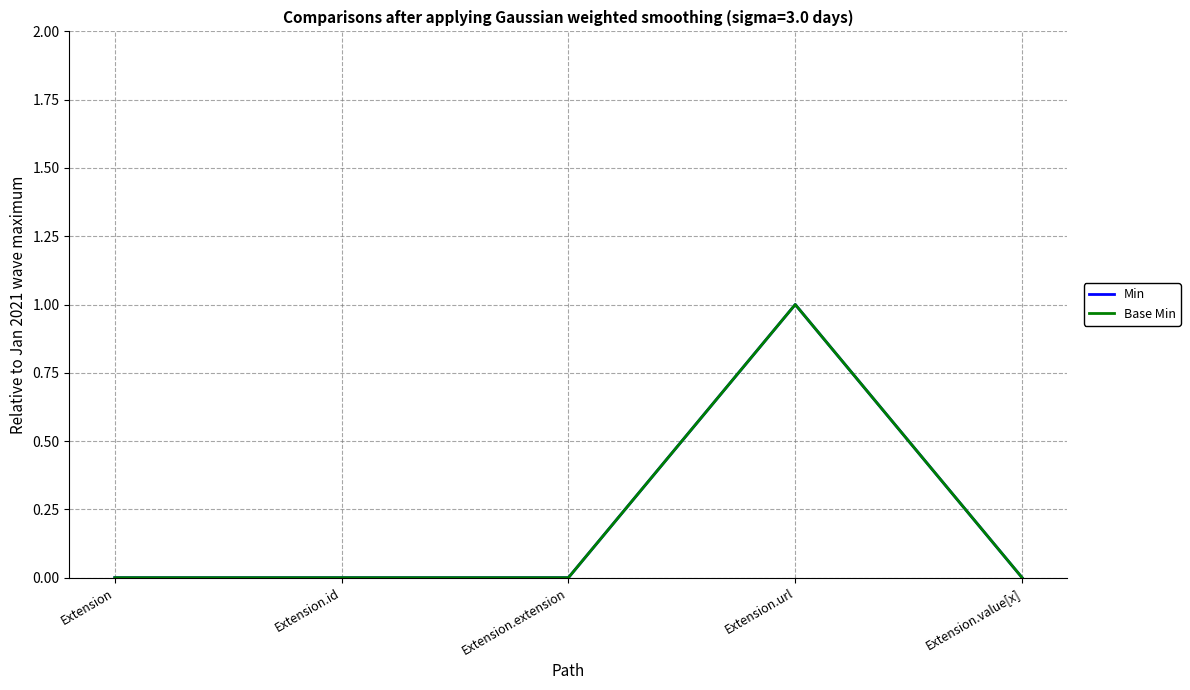

Which category has the highest value across all series?

Extension.url